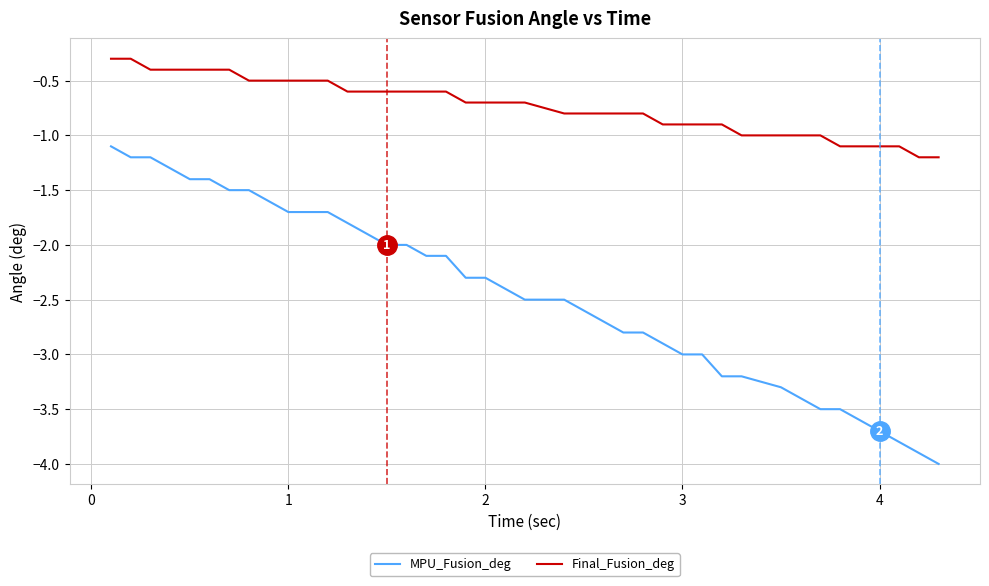

What is the difference between the maximum and minimum values in the Final_Fusion_deg series?

0.9